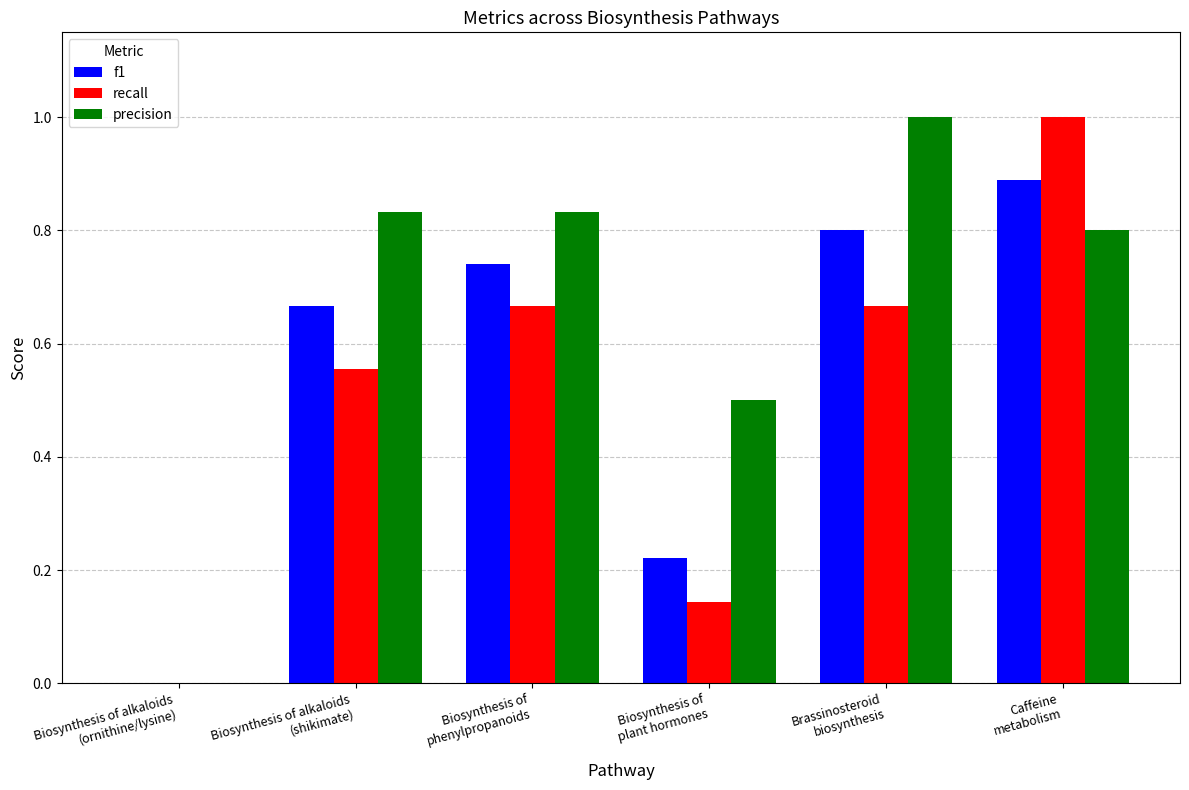

What is the maximum value for precision?

1.0